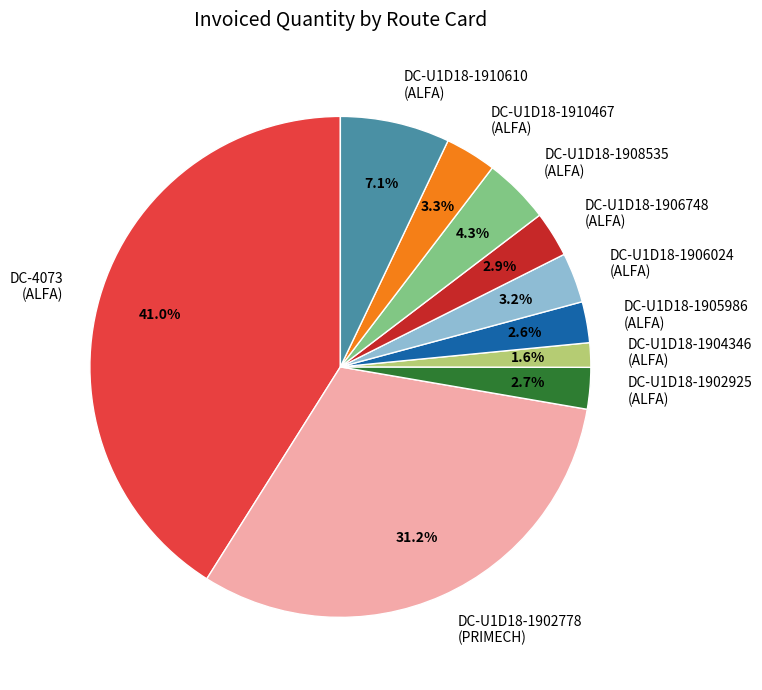

What is the ratio of the value at DC-U1D18-1908535 (ALFA) to the value at DC-U1D18-1902925 (ALFA)?

1.6